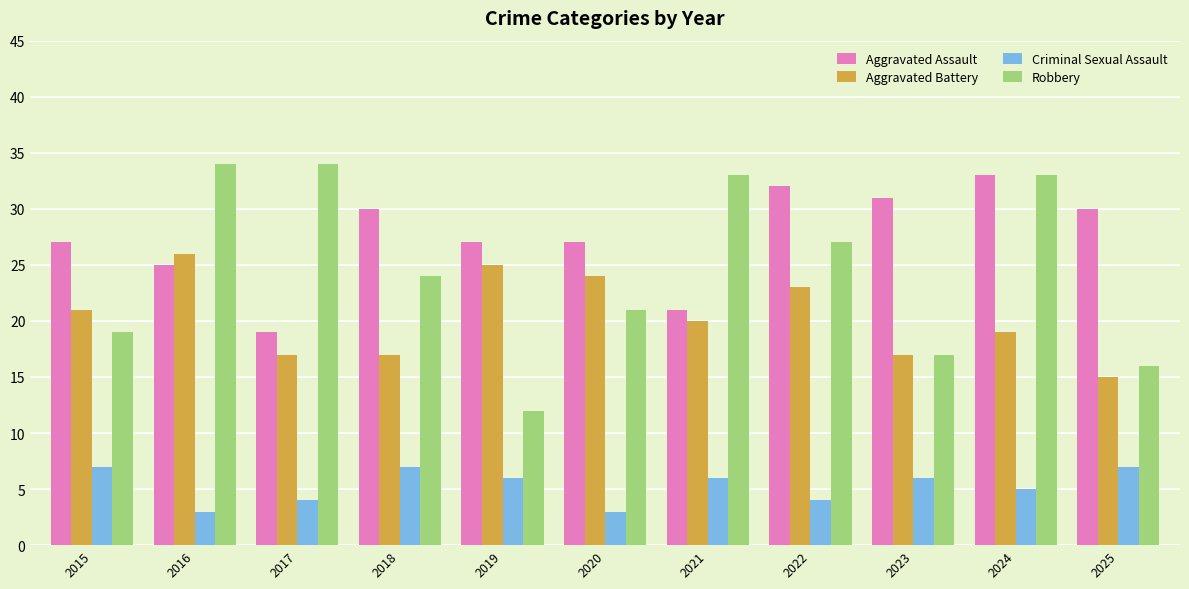

Is it true that Robbery equals 34 at 2016?

True